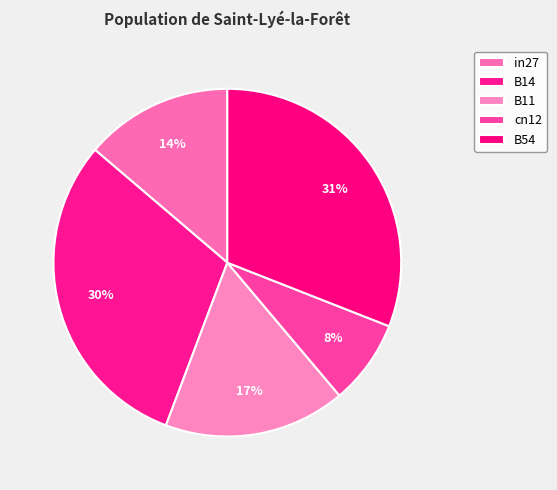

How many segments does this pie chart have?

5